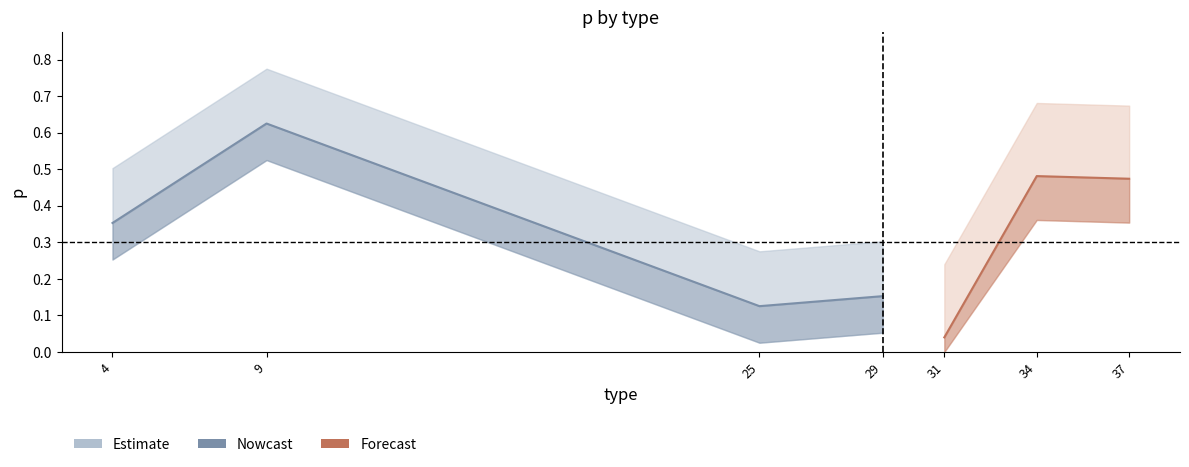

Rank the categories by value from highest to lowest.

9, 4, 29, 25